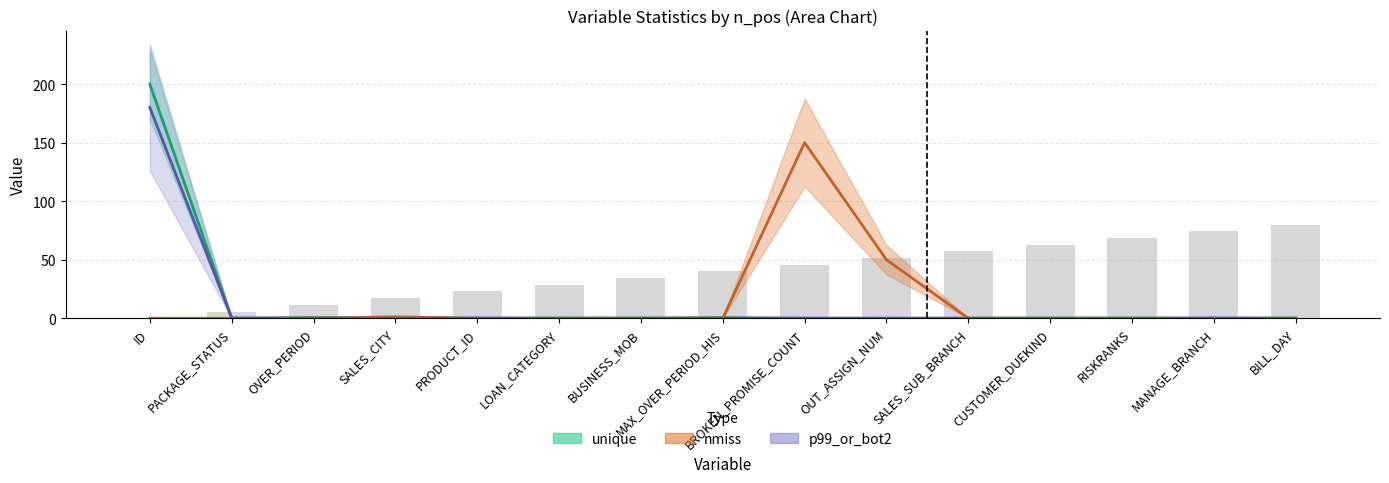

True or false: nmiss (mid) has a value of 0.0 at PACKAGE_STATUS.

True